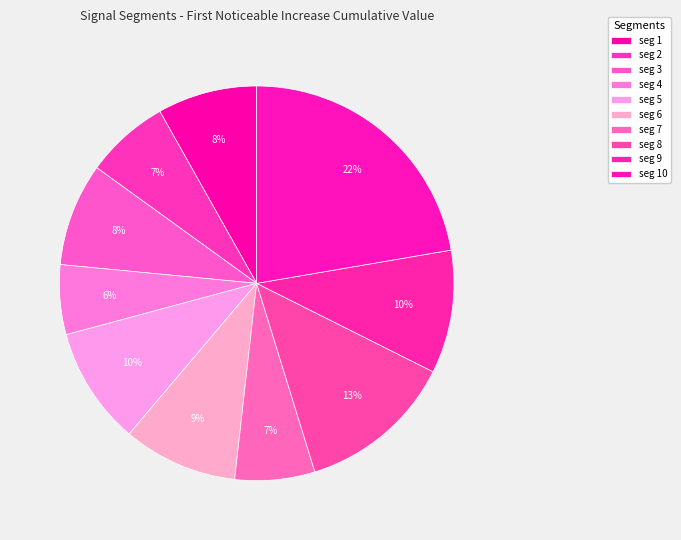

How many segments does this pie chart have?

10